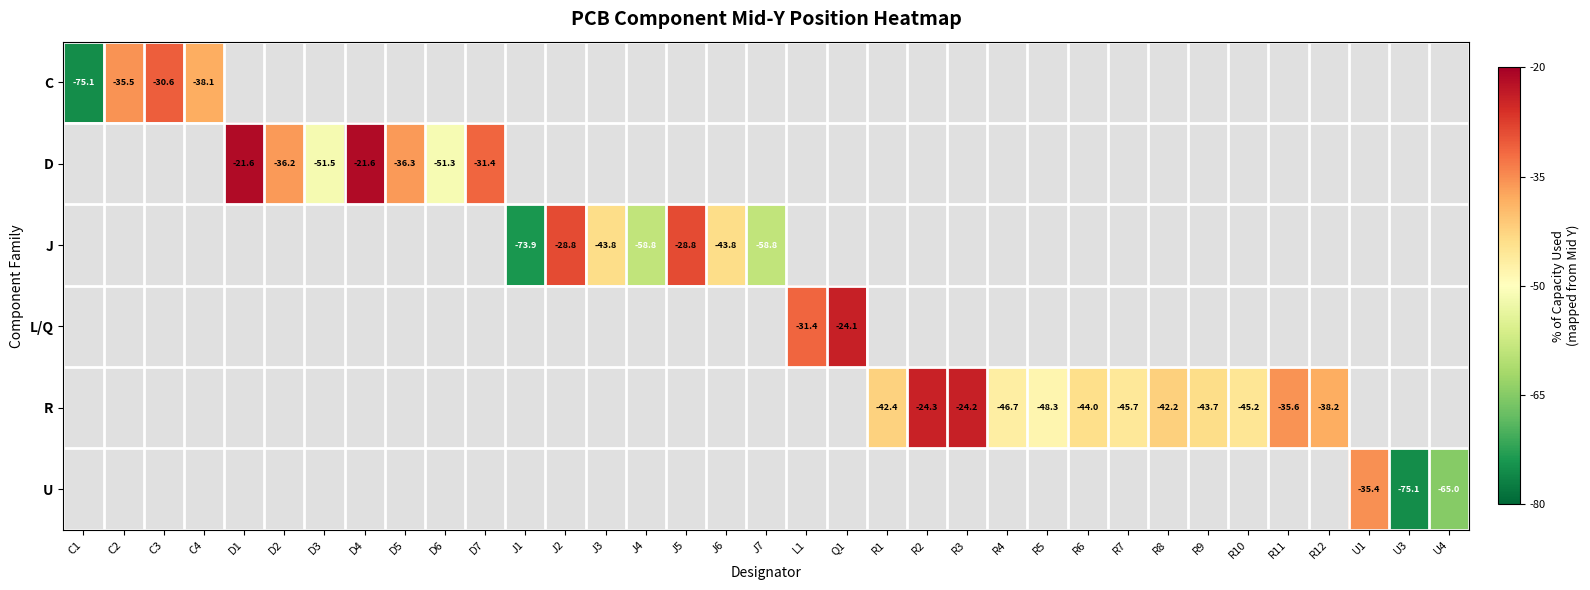

What is the maximum value shown in the chart?

-21.6